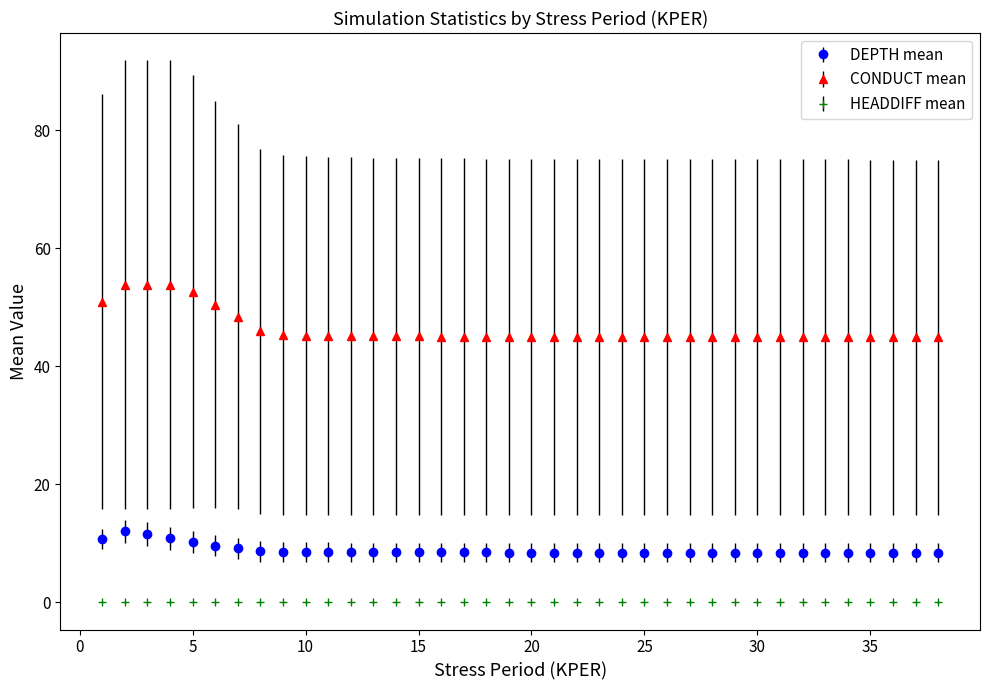

What is the average value of the DEPTH mean series?

8.8